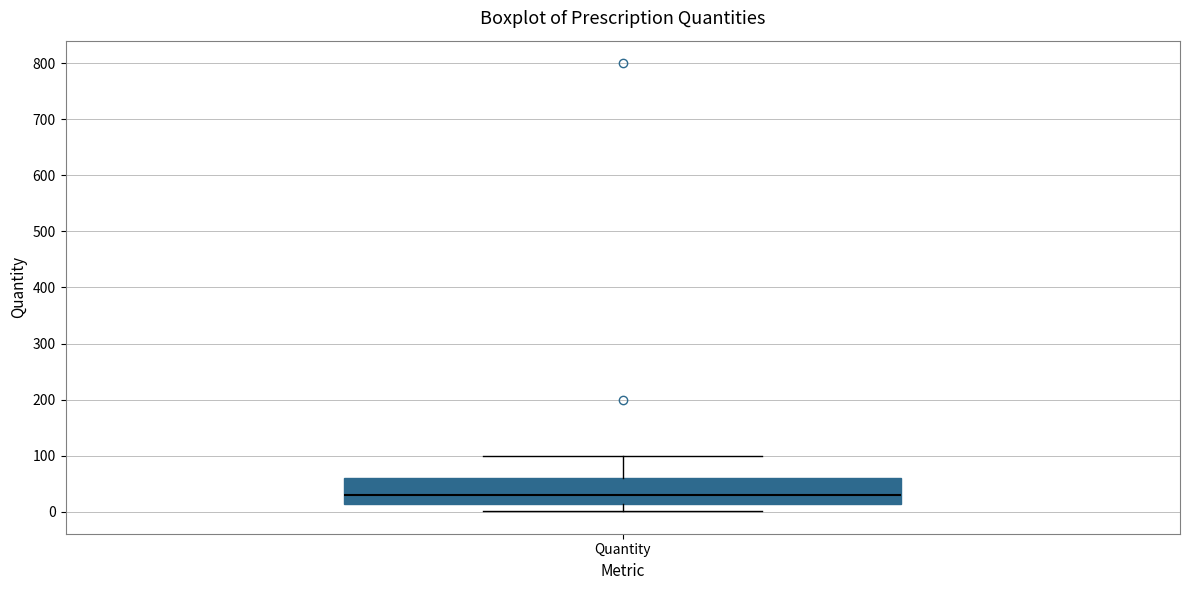

Where is the upper edge of the box for Quantity on the y-axis? The values are not printed on the chart, so give them approximately, as read against the axis.

60